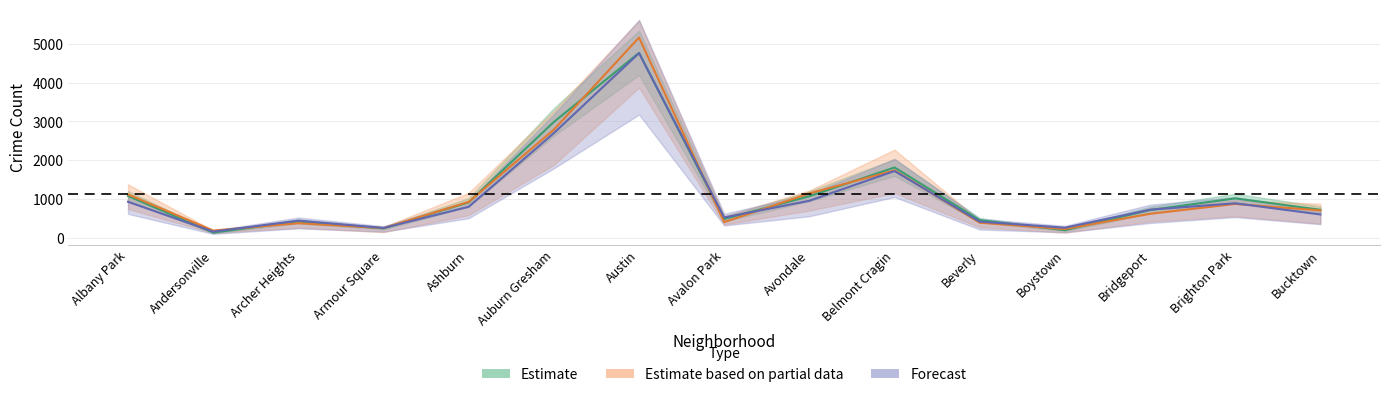

Does the chart display data point markers on the line(s)?

No